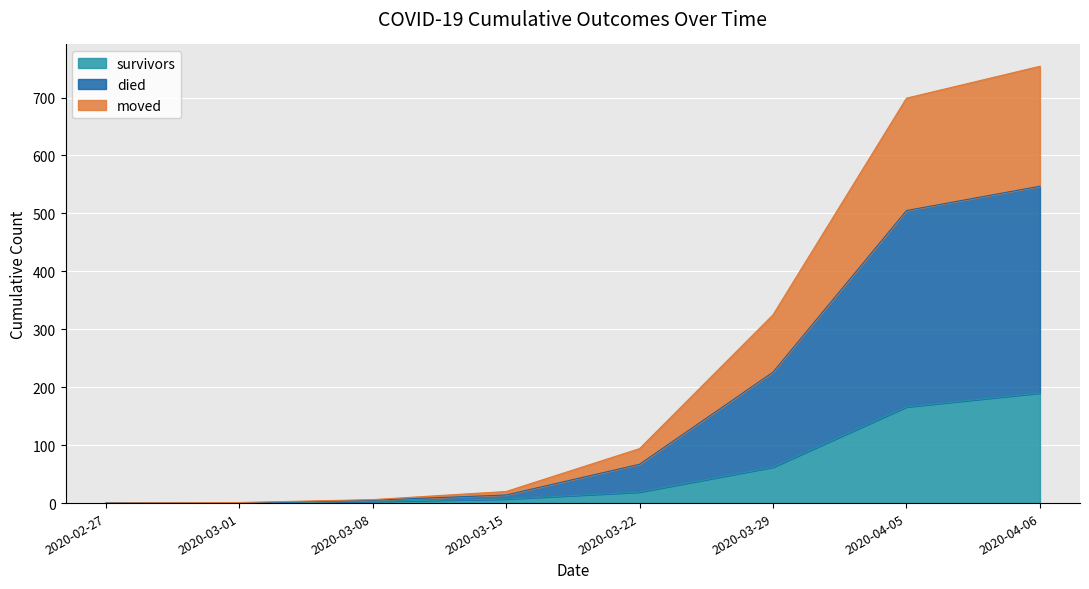

True or false: survivors and died cross at least once.

False